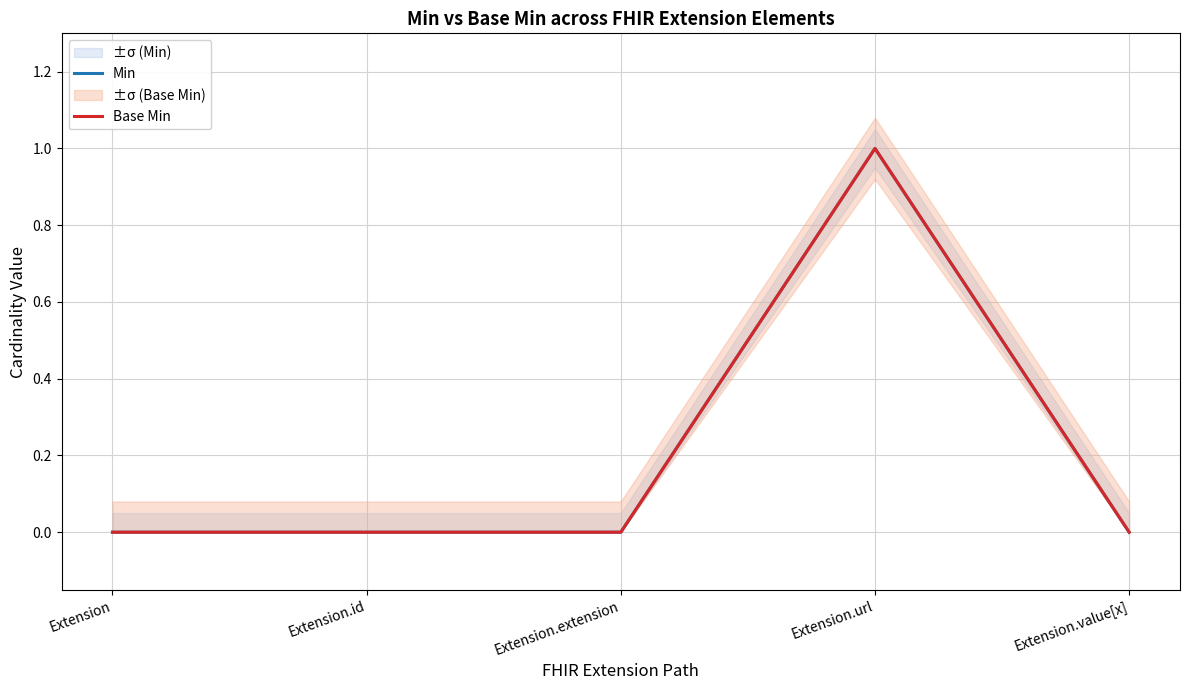

Which series has the largest total across all categories?

Min